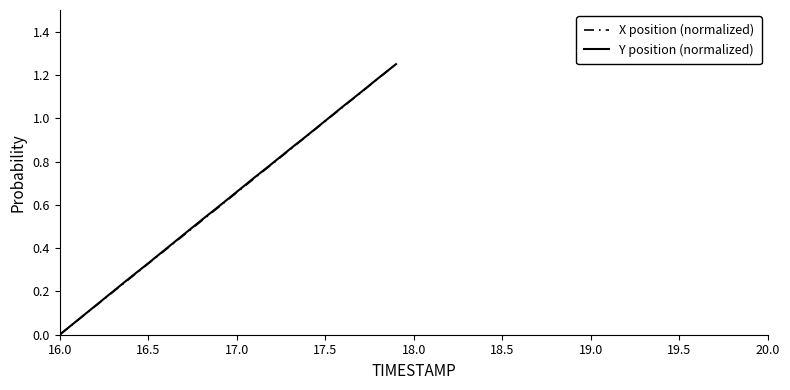

Which category has the lowest value in the X position (normalized) series?

16.0